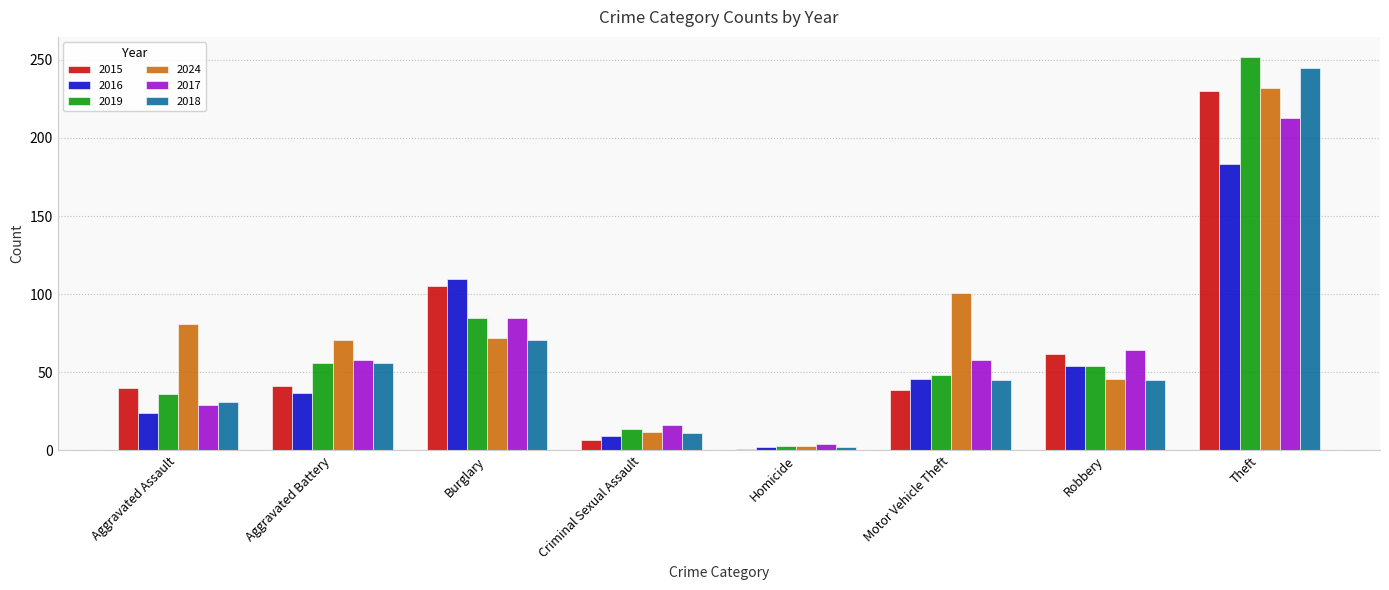

How many series are shown in this chart?

6